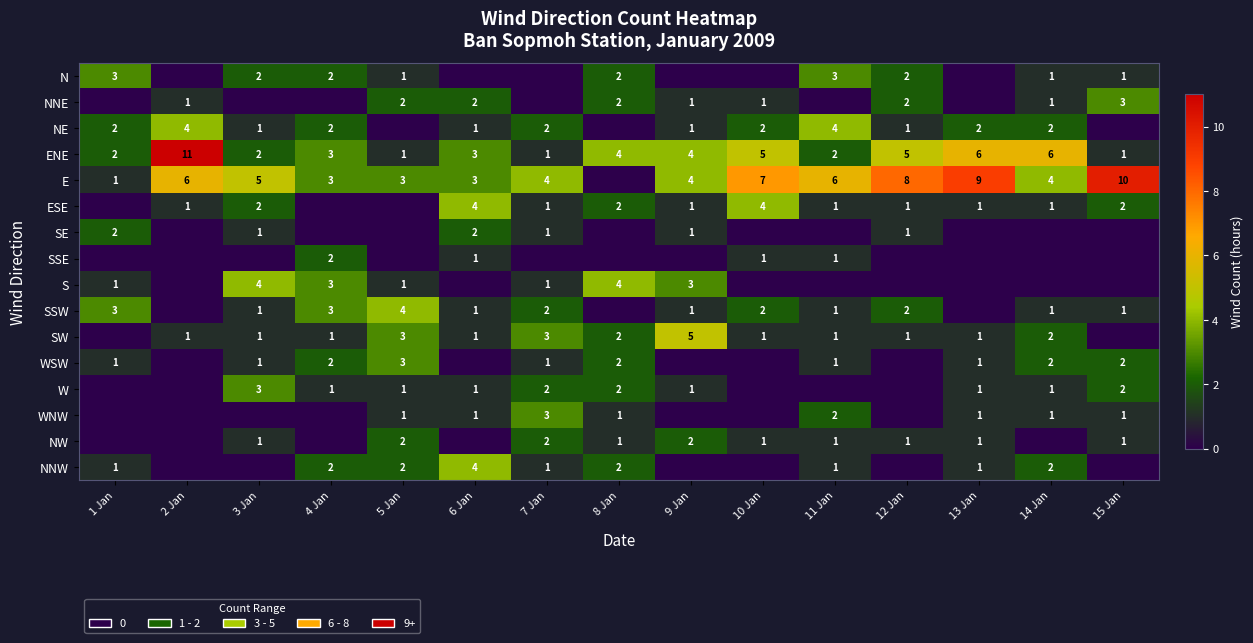

How many series are shown in this chart?

16